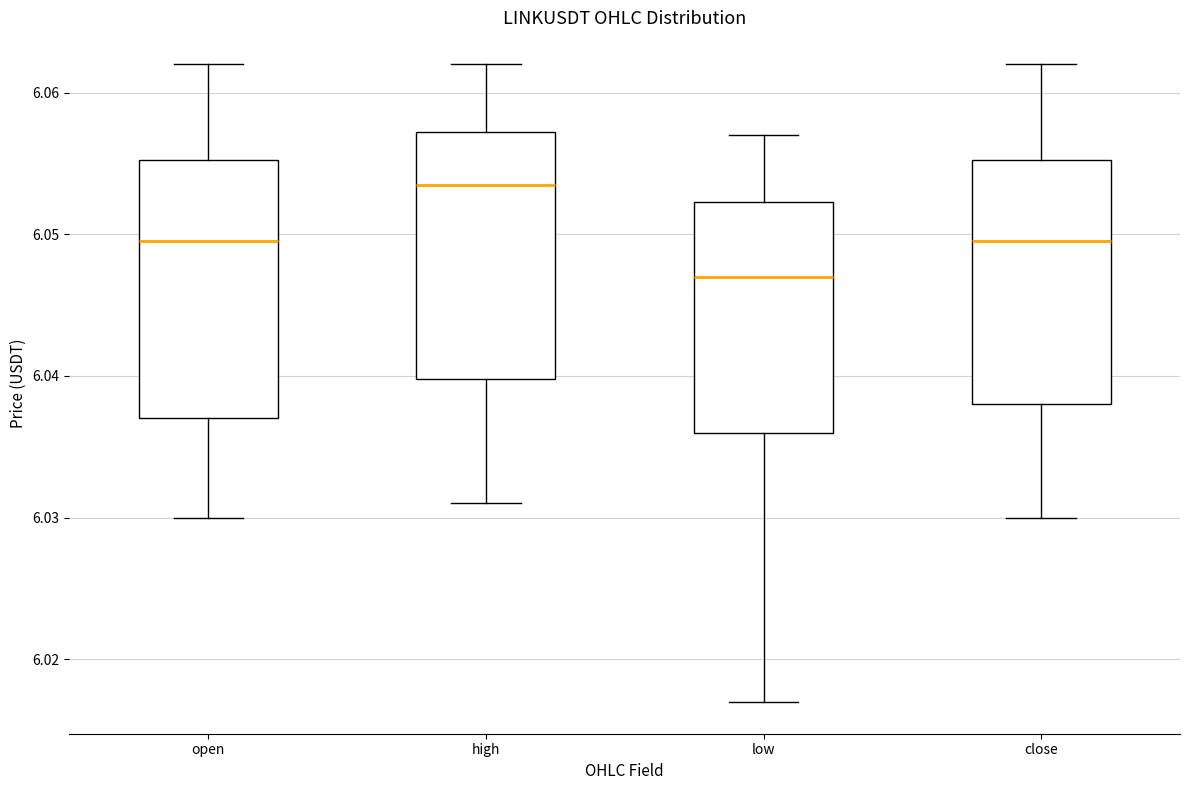

Reading left to right, read every box against the y-axis: the position of its median line, the range the box covers, and the ends of its whiskers. The values are not printed on the chart, so give them approximately, as read against the axis.

open: median 6.050, box 6.037 to 6.055, whiskers 6.030 to 6.062
high: median 6.054, box 6.040 to 6.057, whiskers 6.031 to 6.062
low: median 6.047, box 6.036 to 6.052, whiskers 6.017 to 6.057
close: median 6.050, box 6.038 to 6.055, whiskers 6.030 to 6.062